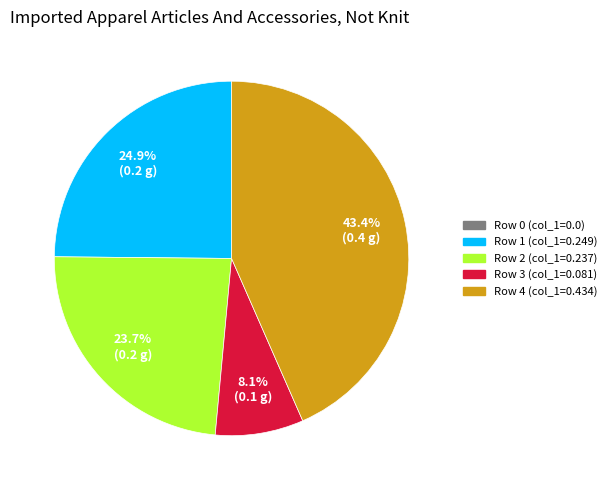

What percentage do Row 3 (col_1=0.081) and Row 4 (col_1=0.434) together represent?

51.5%